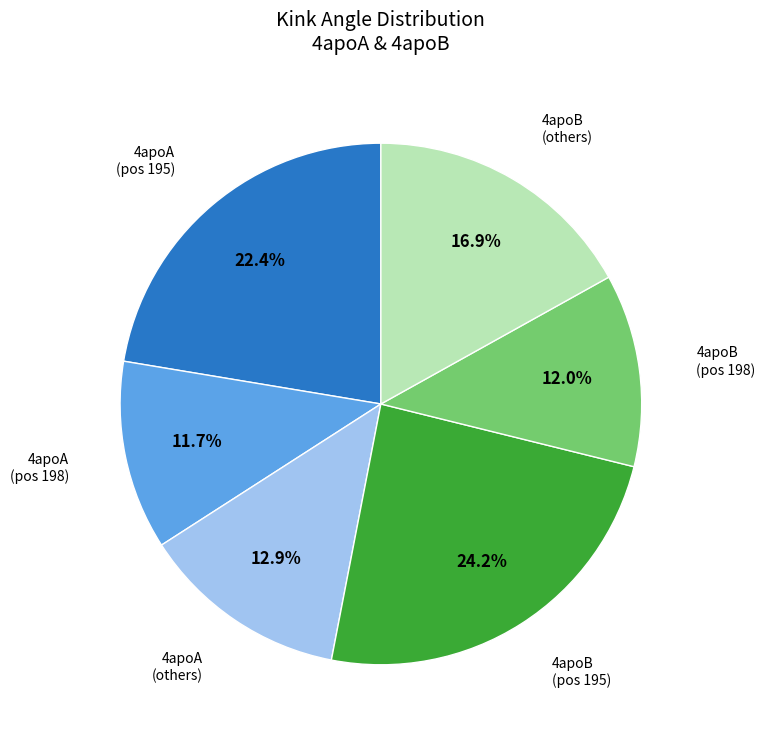

Is there a majority slice in this chart?

No